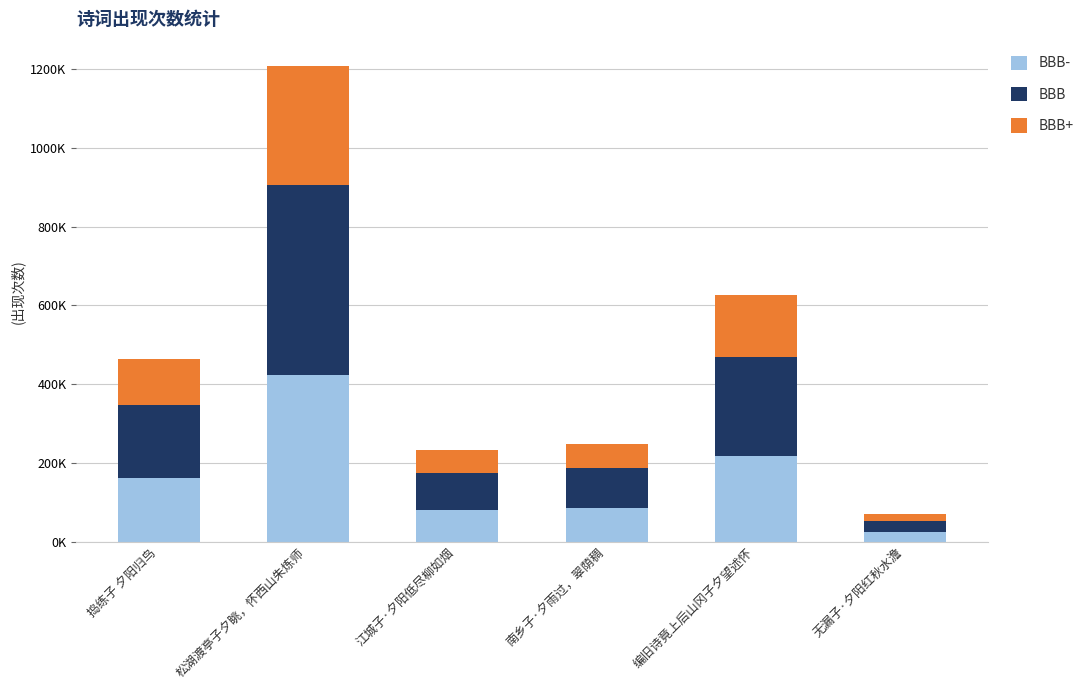

What is the difference between the maximum and minimum values in the BBB+ series?

284069